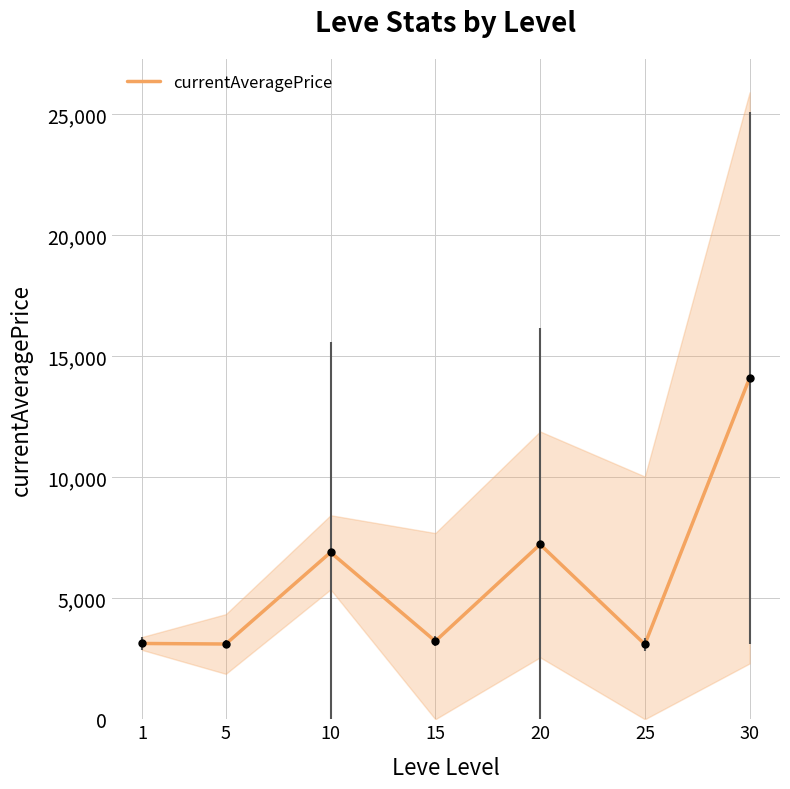

What is the value of the 3rd point from the left?

6896.7